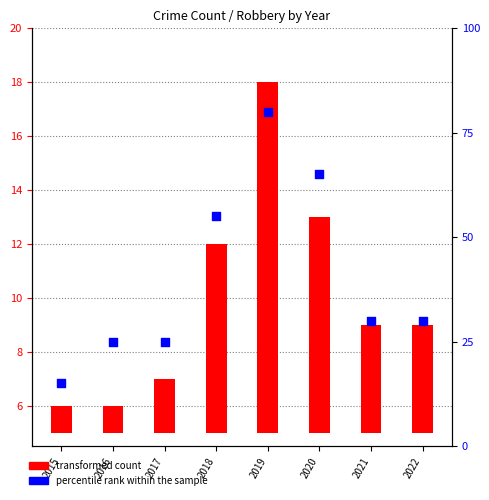

Which series has the largest Y range (max minus min)?

percentile rank within the sample